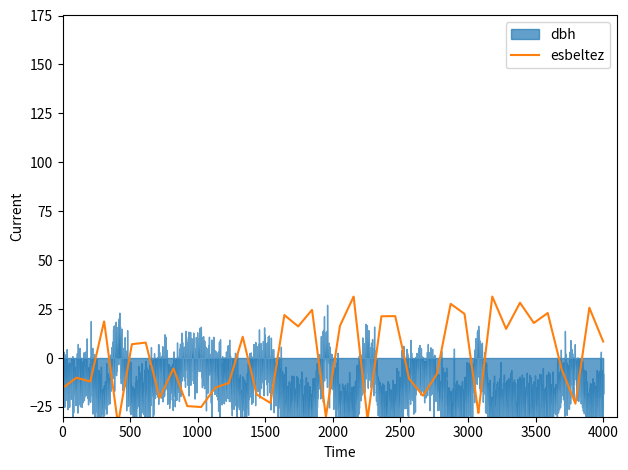

At which category does dbh reach its first local valley?

2